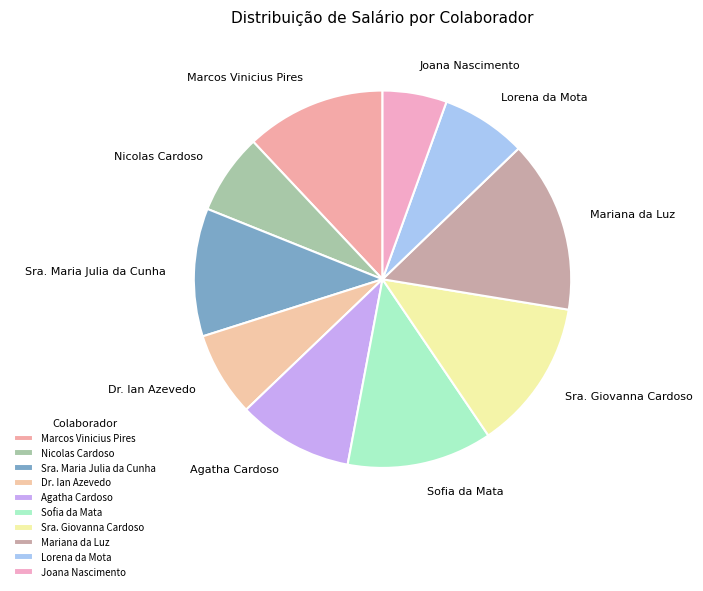

How many segments does this pie chart have?

10